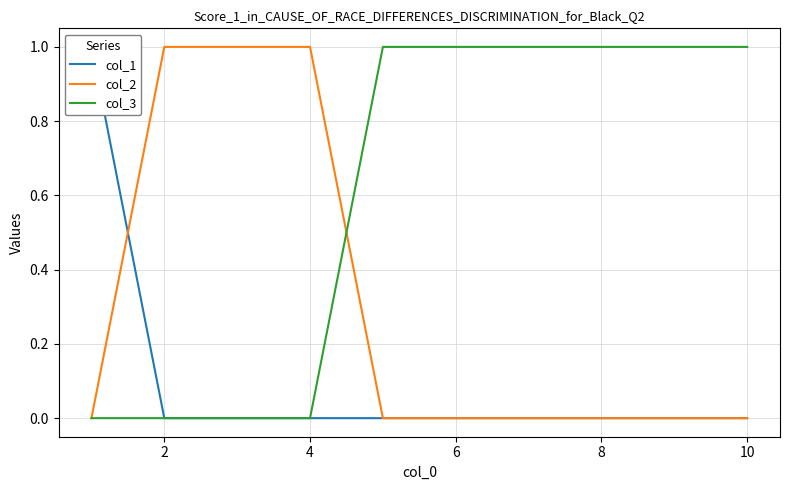

How many values in the col_2 series exceed 0?

3